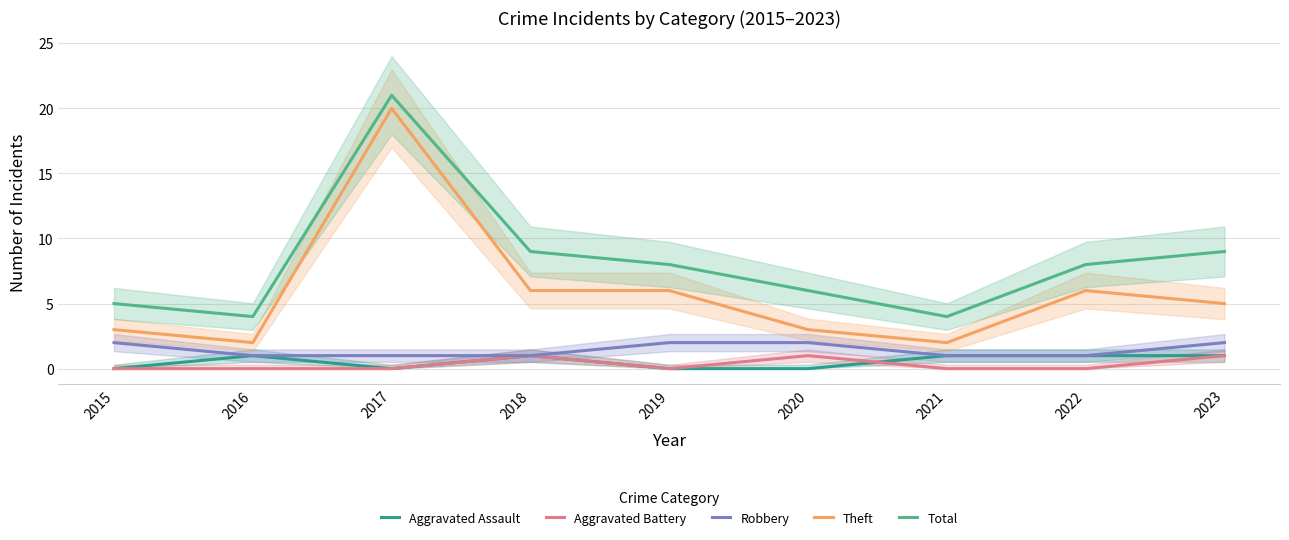

Which series changed the most between 2017 and 2019?

Theft